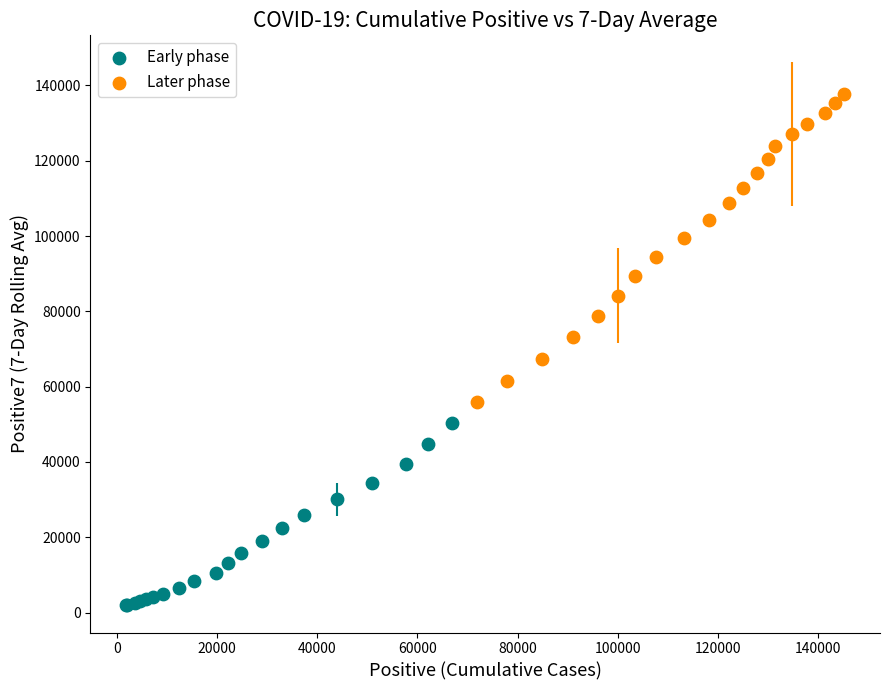

Which series contains the highest Y value?

Later phase